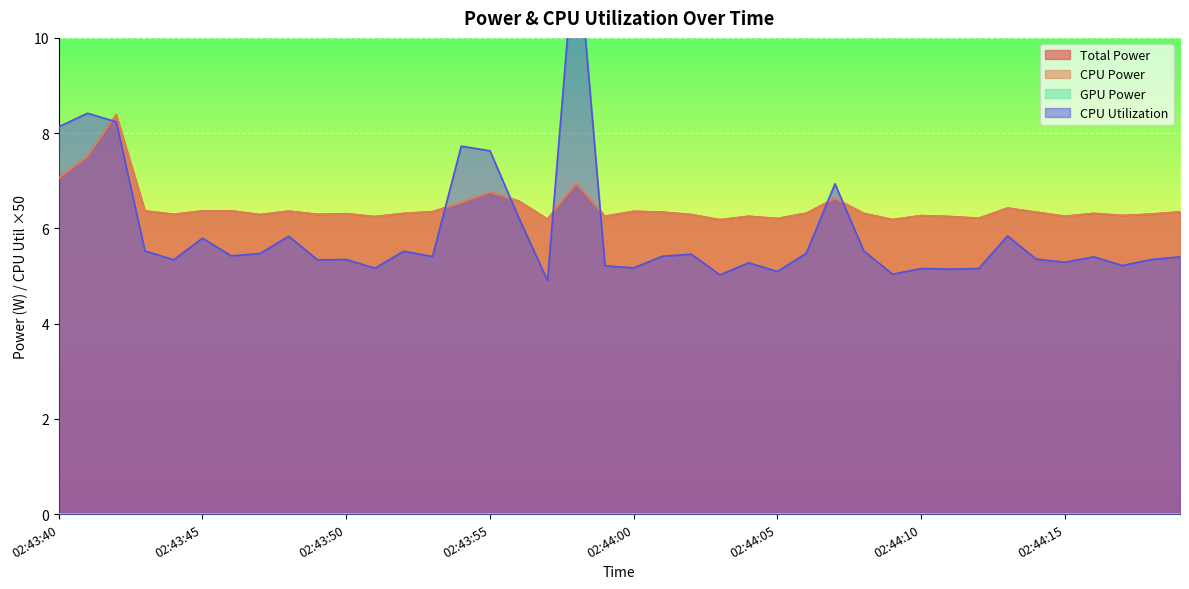

At which category does CPU Utilization reach its first local peak?

02:43:41